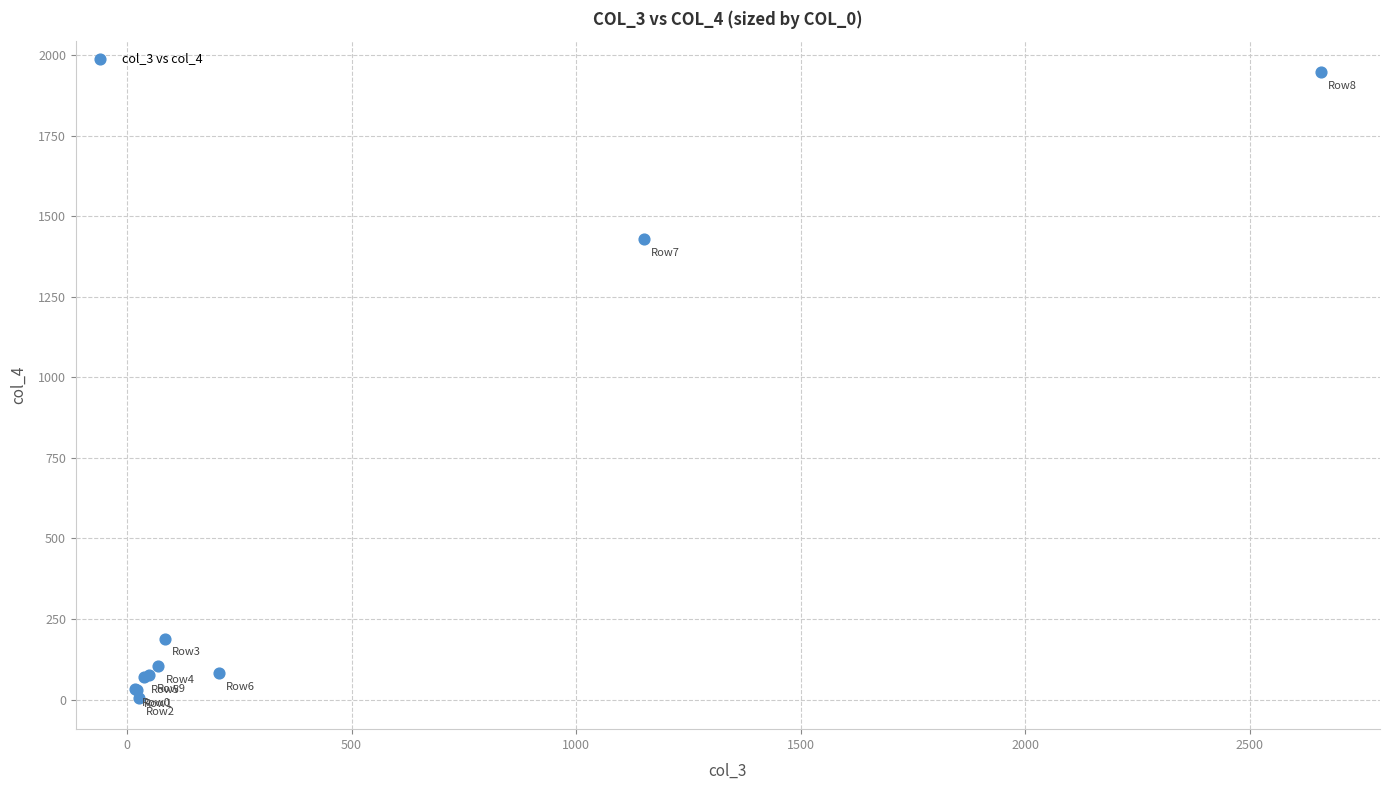

What Y value in the scatter plot is closest to 975?

1429